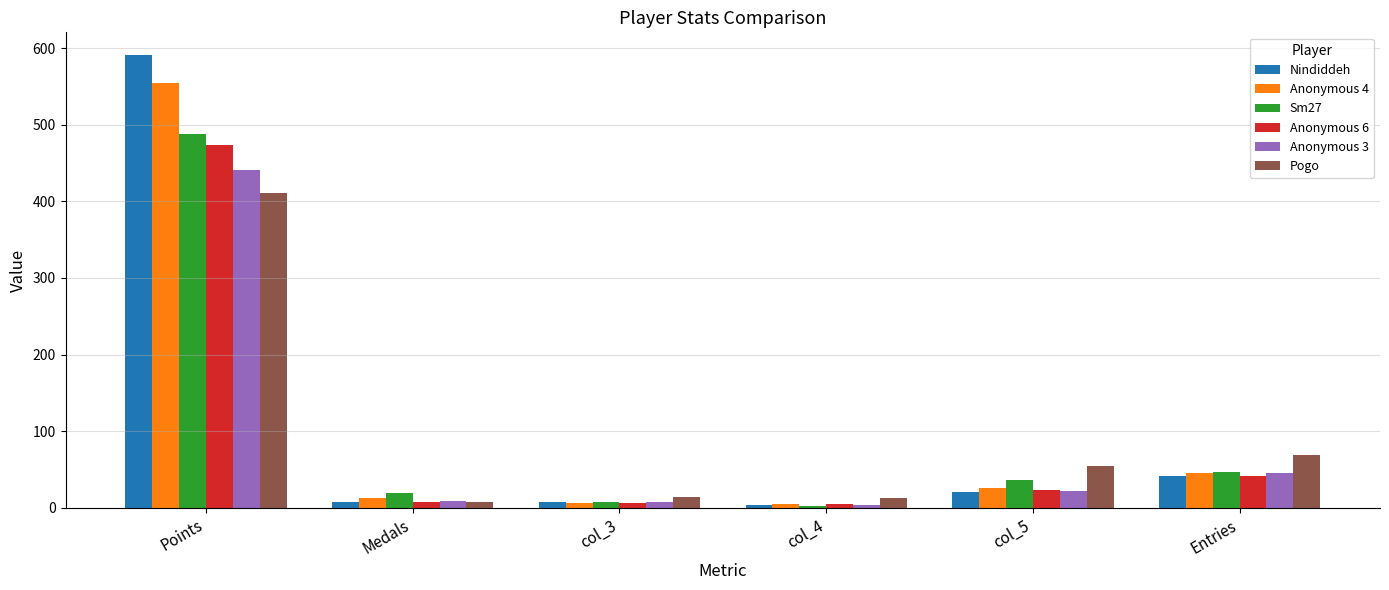

At how many categories does at least one series exceed 196?

1